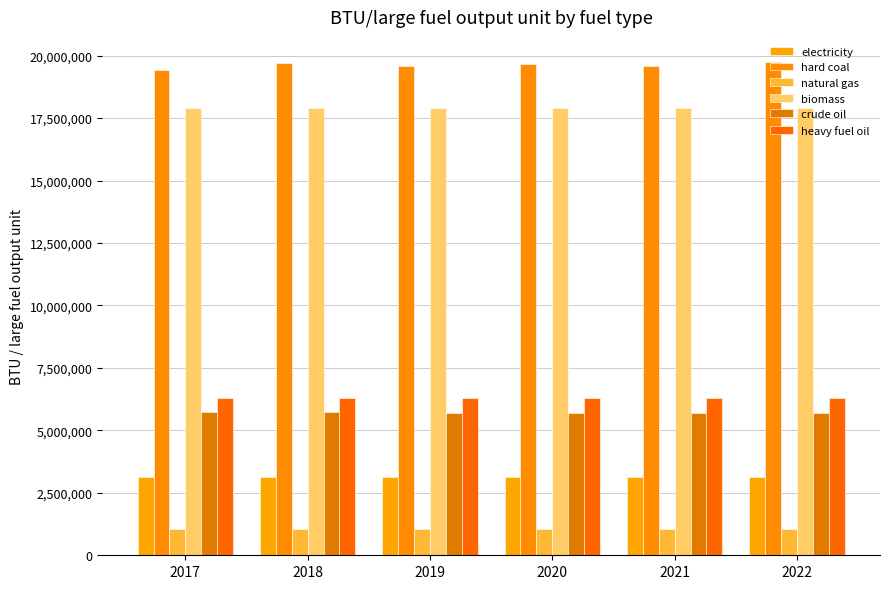

What is the sum of the hard coal values at 2017 and 2021?

39031338